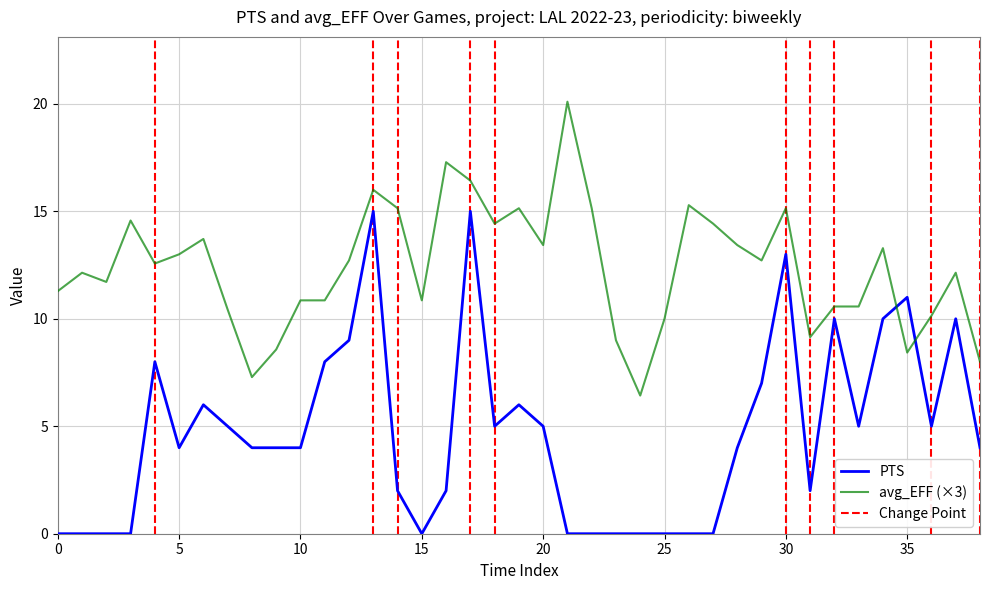

What is the maximum value for avg_EFF (×3)?

20.1